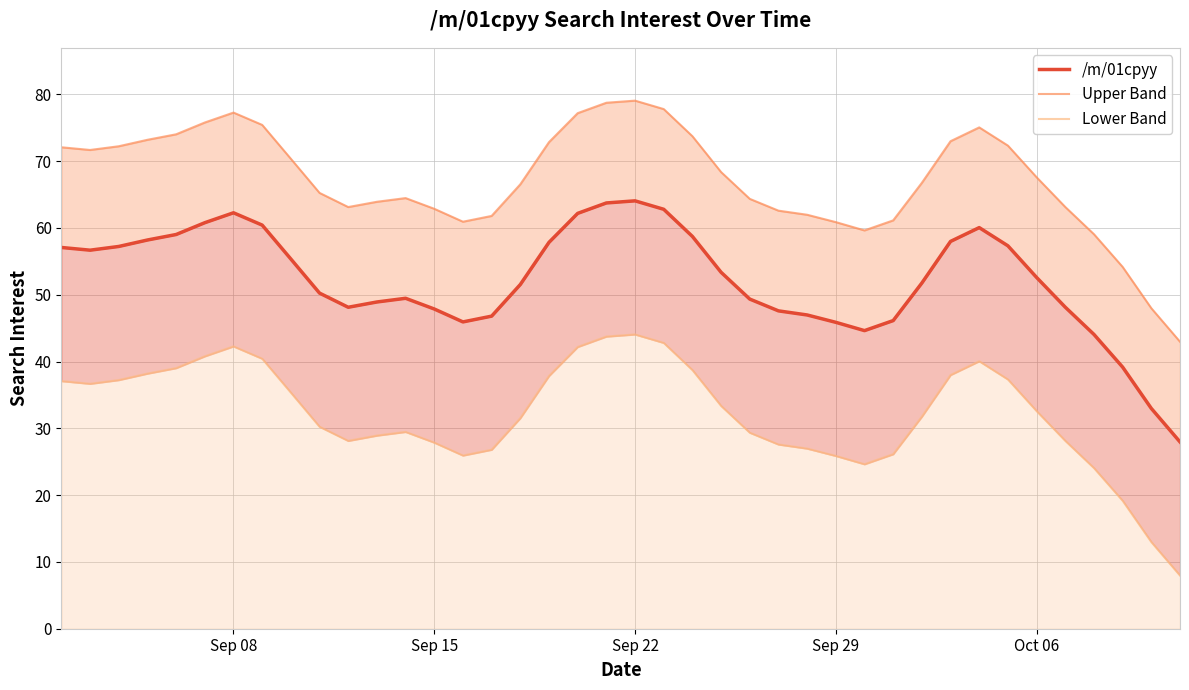

What is the value of the /m/01cpyy point at the 16th from the left?

46.8